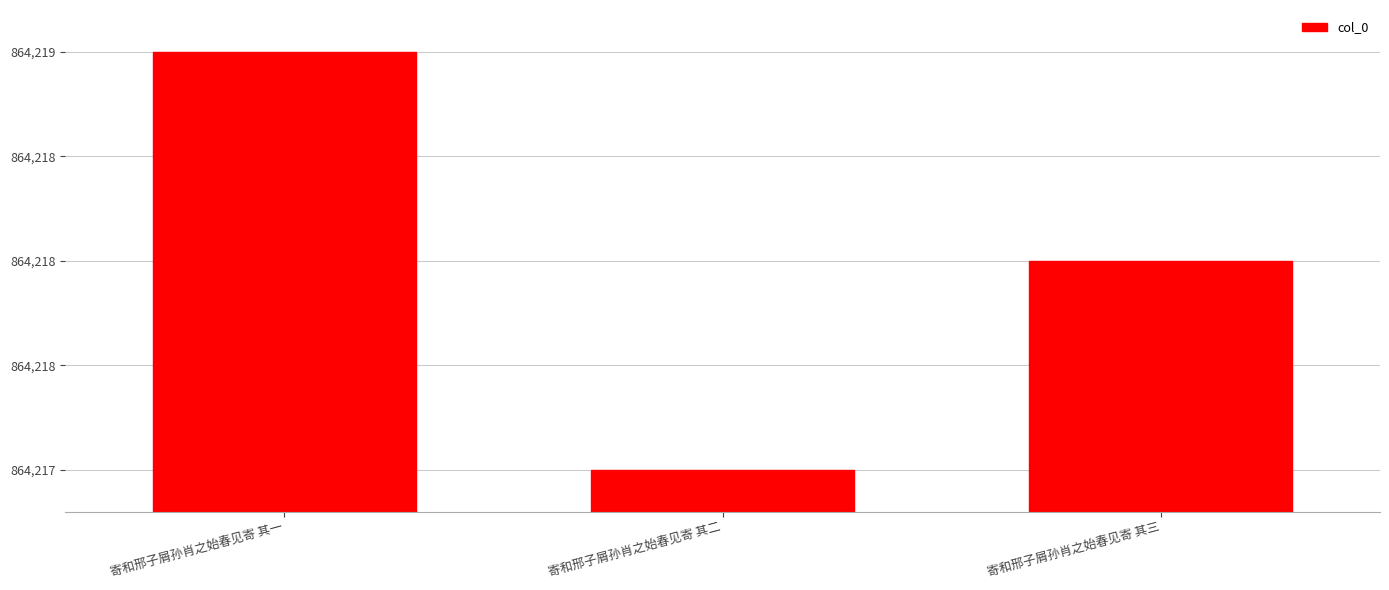

List the labels in order of value, largest first.

寄和邢子屑孙肖之始春见寄 其一, 寄和邢子屑孙肖之始春见寄 其三, 寄和邢子屑孙肖之始春见寄 其二